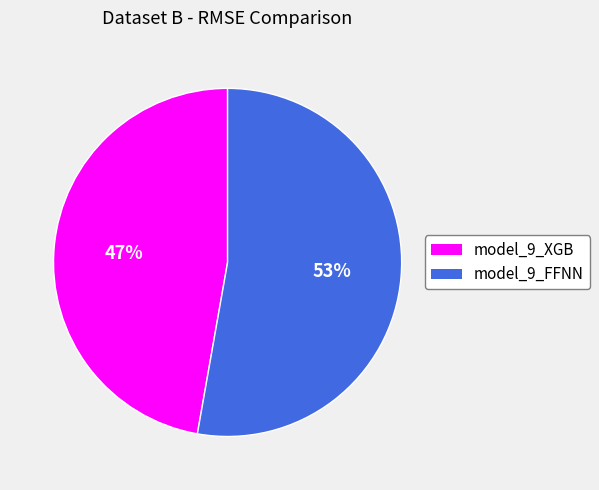

What percentage is the model_9_XGB slice, to the nearest percent?

47%